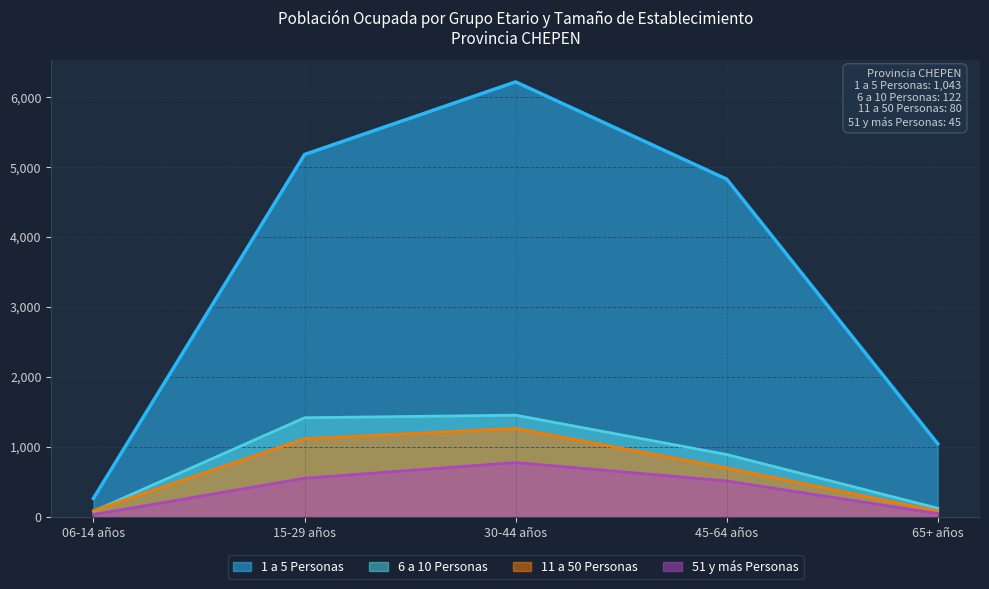

What is the value of the 1 a 5 Personas point at the 5th from the left?

1043